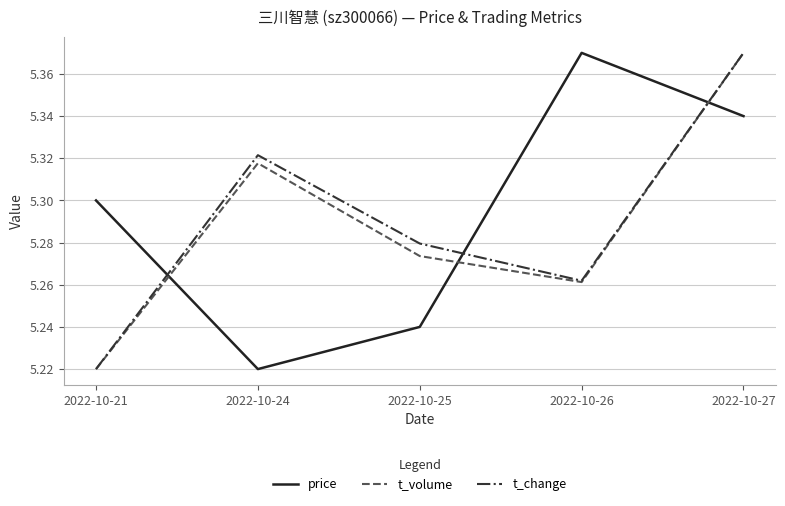

Where is t_change nearest to the value 5?

2022-10-21